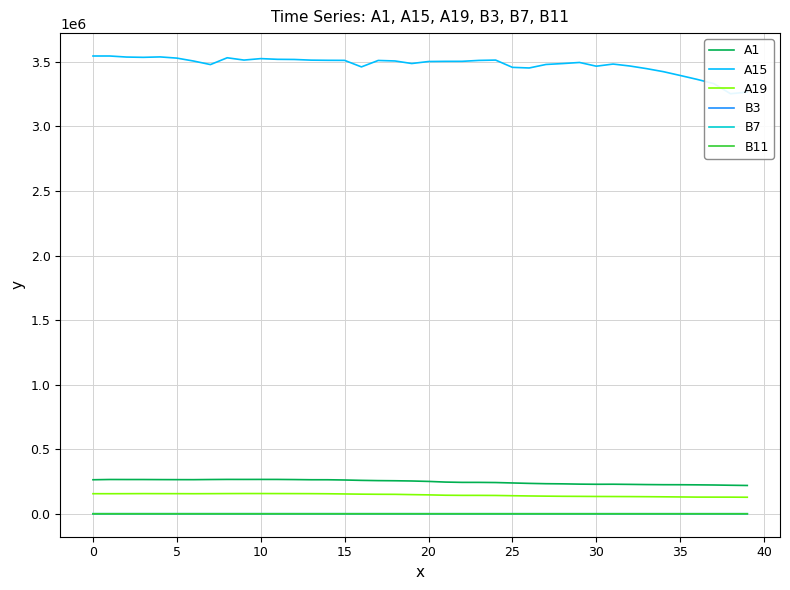

How many data points in B11 are above 818?

20